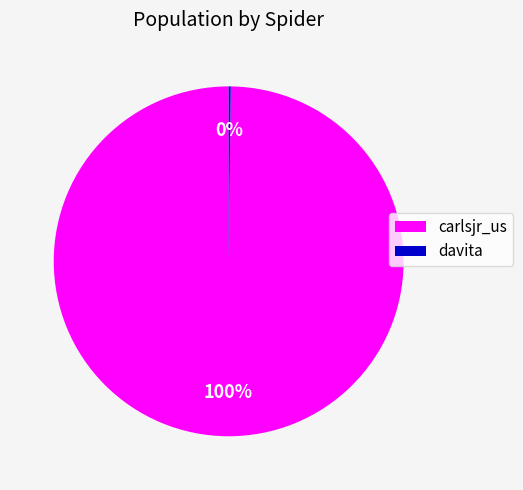

Does carlsjr_us represent more than half of the total?

Yes